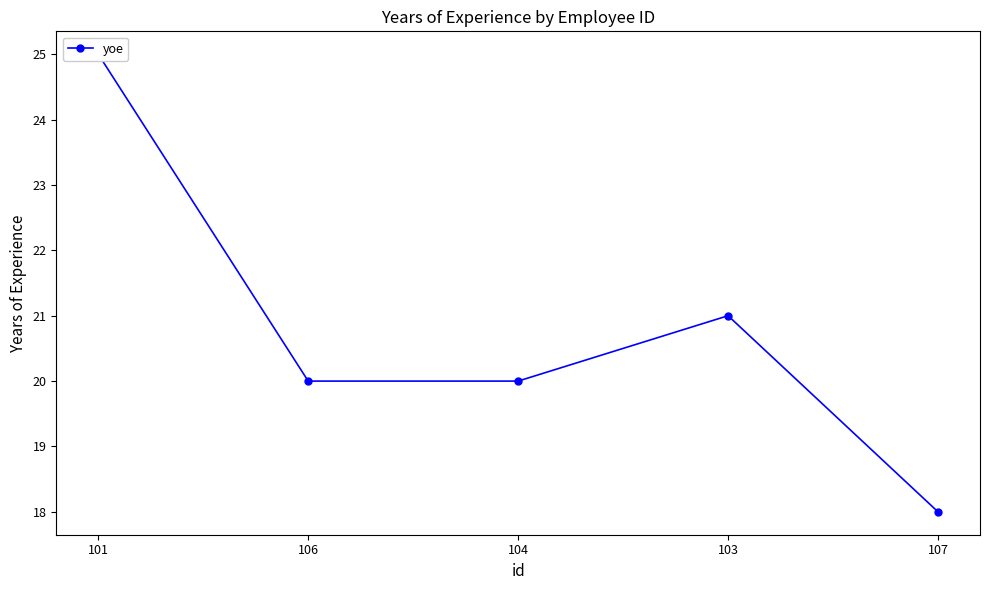

The chart shows a value of 35 at 103. True or false?

False